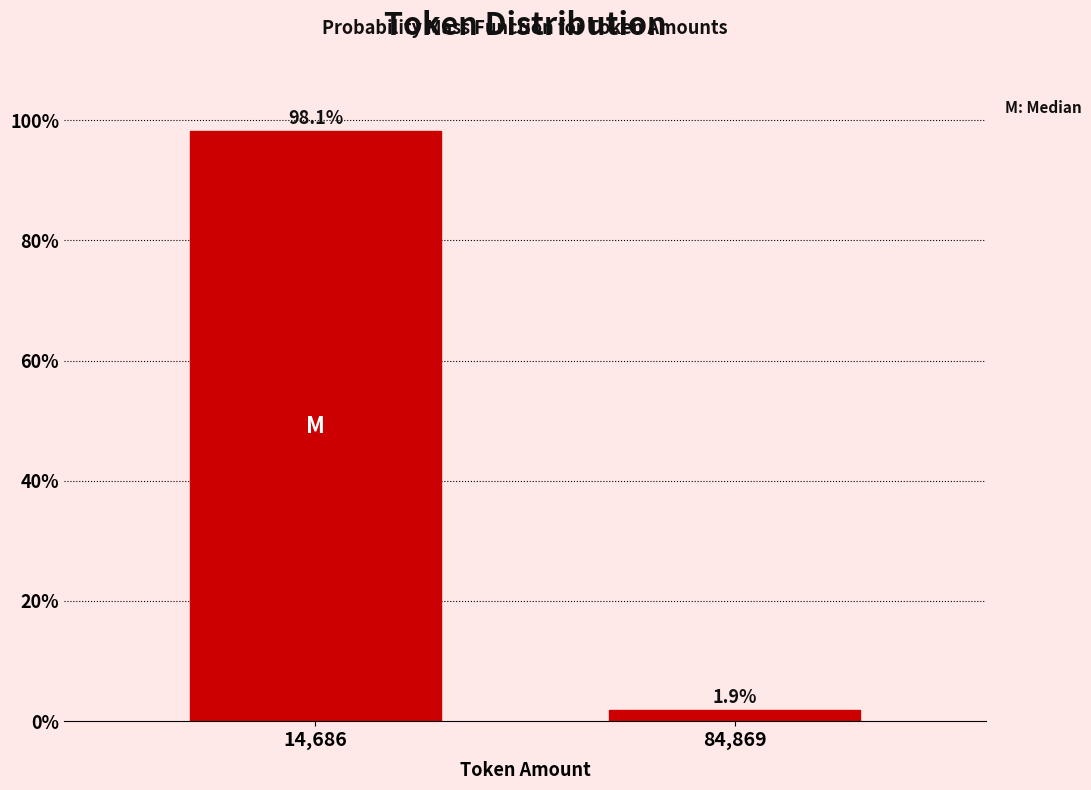

Reading left to right, extract all data points from this chart.

14,686=98.1	84,869=1.9